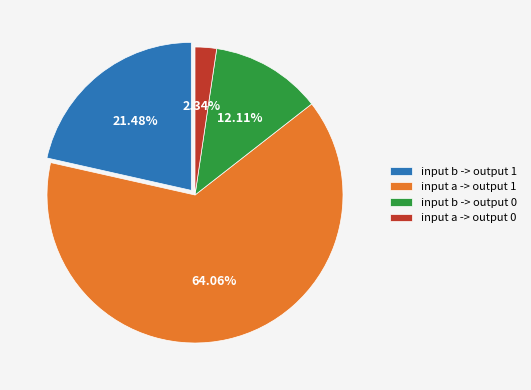

To the nearest percent, what portion does input b -> output 1 represent?

21%